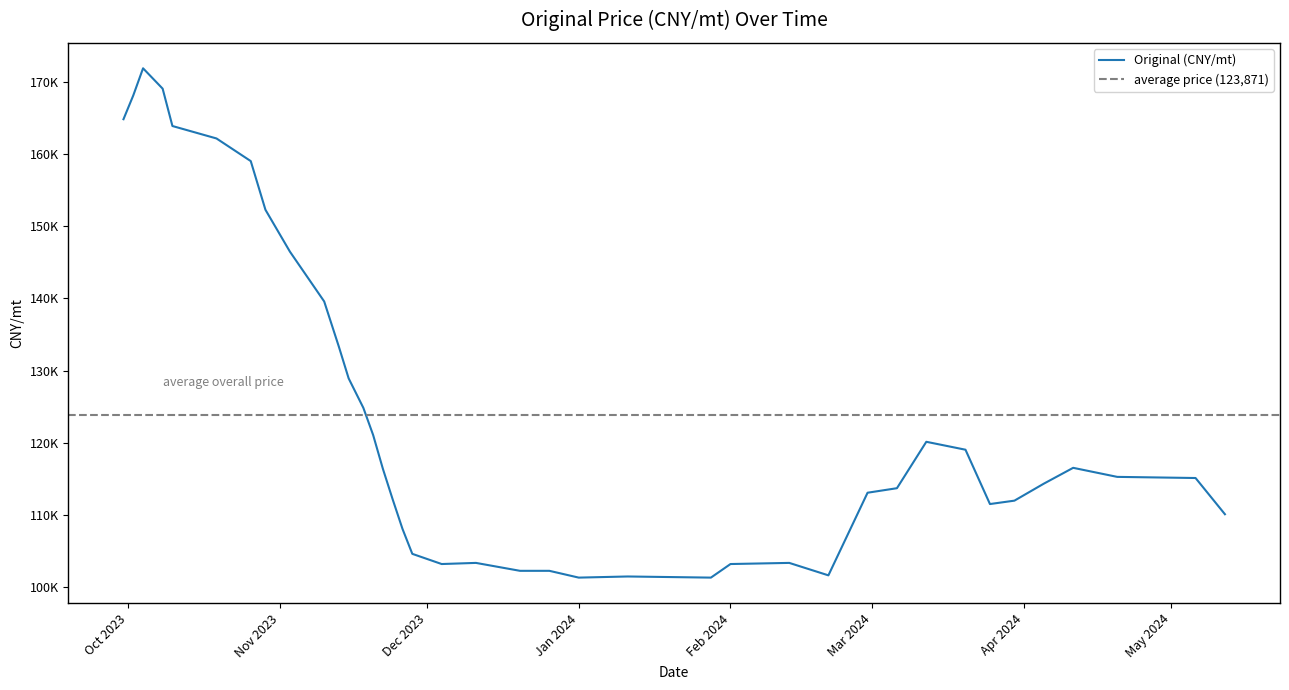

Rank the categories by value from lowest to highest.

2024-01-01, 2024-01-28, 2024-01-11, 2024-02-21, 2023-12-20, 2023-12-26, 2023-12-04, 2024-02-01, 2023-12-11, 2024-02-13, 2023-11-28, 2023-11-26, 2024-05-12, 2024-03-25, 2024-03-30, 2023-11-24, 2024-02-29, 2024-03-06, 2024-04-05, 2024-05-06, 2024-04-20, 2023-11-22, 2024-04-11, 2024-03-20, 2024-03-12, 2023-11-20, 2023-11-18, 2023-11-15, 2023-11-13, 2023-11-10, 2023-11-03, 2023-10-29, 2023-10-26, 2023-10-19, 2023-10-10, 2023-09-30, 2023-10-02, 2023-10-08, 2023-10-04